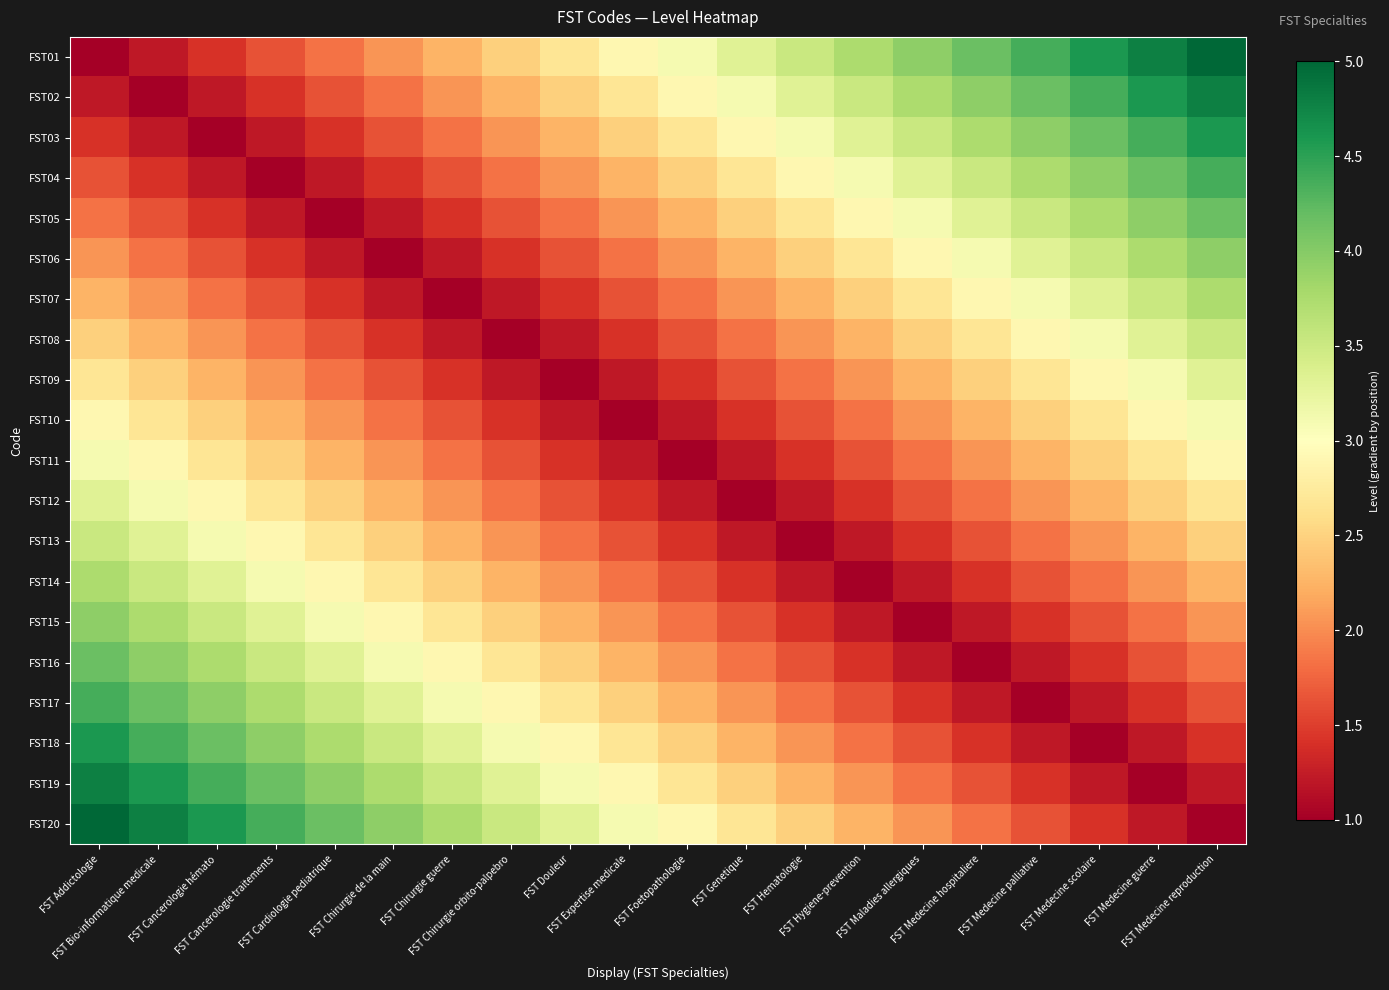

Reading left to right, what are all the values shown in this chart?

FST01: FST Addictologie=1.0	FST Bio-informatique medicale=1.2	FST Cancerologie hémato=1.4	FST Cancerologie traitements=1.6	FST Cardiologie pediatrique=1.8	FST Chirurgie de la main=2.1	FST Chirurgie guerre=2.3	FST Chirurgie orbito-palpebro=2.5	FST Douleur=2.7	FST Expertise medicale=2.9	FST Foetopathologie=3.1	FST Genetique=3.3	FST Hematologie=3.5	FST Hygiene-prevention=3.7	FST Maladies allergiques=3.9	FST Medecine hospitaliere=4.2	FST Medecine palliative=4.4	FST Medecine scolaire=4.6	FST Medecine guerre=4.8	FST Medecine reproduction=5.0
FST02: FST Addictologie=1.2	FST Bio-informatique medicale=1.0	FST Cancerologie hémato=1.2	FST Cancerologie traitements=1.4	FST Cardiologie pediatrique=1.6	FST Chirurgie de la main=1.8	FST Chirurgie guerre=2.1	FST Chirurgie orbito-palpebro=2.3	FST Douleur=2.5	FST Expertise medicale=2.7	FST Foetopathologie=2.9	FST Genetique=3.1	FST Hematologie=3.3	FST Hygiene-prevention=3.5	FST Maladies allergiques=3.7	FST Medecine hospitaliere=3.9	FST Medecine palliative=4.2	FST Medecine scolaire=4.4	FST Medecine guerre=4.6	FST Medecine reproduction=4.8
FST03: FST Addictologie=1.4	FST Bio-informatique medicale=1.2	FST Cancerologie hémato=1.0	FST Cancerologie traitements=1.2	FST Cardiologie pediatrique=1.4	FST Chirurgie de la main=1.6	FST Chirurgie guerre=1.8	FST Chirurgie orbito-palpebro=2.1	FST Douleur=2.3	FST Expertise medicale=2.5	FST Foetopathologie=2.7	FST Genetique=2.9	FST Hematologie=3.1	FST Hygiene-prevention=3.3	FST Maladies allergiques=3.5	FST Medecine hospitaliere=3.7	FST Medecine palliative=3.9	FST Medecine scolaire=4.2	FST Medecine guerre=4.4	FST Medecine reproduction=4.6
FST04: FST Addictologie=1.6	FST Bio-informatique medicale=1.4	FST Cancerologie hémato=1.2	FST Cancerologie traitements=1.0	FST Cardiologie pediatrique=1.2	FST Chirurgie de la main=1.4	FST Chirurgie guerre=1.6	FST Chirurgie orbito-palpebro=1.8	FST Douleur=2.1	FST Expertise medicale=2.3	FST Foetopathologie=2.5	FST Genetique=2.7	FST Hematologie=2.9	FST Hygiene-prevention=3.1	FST Maladies allergiques=3.3	FST Medecine hospitaliere=3.5	FST Medecine palliative=3.7	FST Medecine scolaire=3.9	FST Medecine guerre=4.2	FST Medecine reproduction=4.4
FST05: FST Addictologie=1.8	FST Bio-informatique medicale=1.6	FST Cancerologie hémato=1.4	FST Cancerologie traitements=1.2	FST Cardiologie pediatrique=1.0	FST Chirurgie de la main=1.2	FST Chirurgie guerre=1.4	FST Chirurgie orbito-palpebro=1.6	FST Douleur=1.8	FST Expertise medicale=2.1	FST Foetopathologie=2.3	FST Genetique=2.5	FST Hematologie=2.7	FST Hygiene-prevention=2.9	FST Maladies allergiques=3.1	FST Medecine hospitaliere=3.3	FST Medecine palliative=3.5	FST Medecine scolaire=3.7	FST Medecine guerre=3.9	FST Medecine reproduction=4.2
FST06: FST Addictologie=2.1	FST Bio-informatique medicale=1.8	FST Cancerologie hémato=1.6	FST Cancerologie traitements=1.4	FST Cardiologie pediatrique=1.2	FST Chirurgie de la main=1.0	FST Chirurgie guerre=1.2	FST Chirurgie orbito-palpebro=1.4	FST Douleur=1.6	FST Expertise medicale=1.8	FST Foetopathologie=2.1	FST Genetique=2.3	FST Hematologie=2.5	FST Hygiene-prevention=2.7	FST Maladies allergiques=2.9	FST Medecine hospitaliere=3.1	FST Medecine palliative=3.3	FST Medecine scolaire=3.5	FST Medecine guerre=3.7	FST Medecine reproduction=3.9
FST07: FST Addictologie=2.3	FST Bio-informatique medicale=2.1	FST Cancerologie hémato=1.8	FST Cancerologie traitements=1.6	FST Cardiologie pediatrique=1.4	FST Chirurgie de la main=1.2	FST Chirurgie guerre=1.0	FST Chirurgie orbito-palpebro=1.2	FST Douleur=1.4	FST Expertise medicale=1.6	FST Foetopathologie=1.8	FST Genetique=2.1	FST Hematologie=2.3	FST Hygiene-prevention=2.5	FST Maladies allergiques=2.7	FST Medecine hospitaliere=2.9	FST Medecine palliative=3.1	FST Medecine scolaire=3.3	FST Medecine guerre=3.5	FST Medecine reproduction=3.7
FST08: FST Addictologie=2.5	FST Bio-informatique medicale=2.3	FST Cancerologie hémato=2.1	FST Cancerologie traitements=1.8	FST Cardiologie pediatrique=1.6	FST Chirurgie de la main=1.4	FST Chirurgie guerre=1.2	FST Chirurgie orbito-palpebro=1.0	FST Douleur=1.2	FST Expertise medicale=1.4	FST Foetopathologie=1.6	FST Genetique=1.8	FST Hematologie=2.1	FST Hygiene-prevention=2.3	FST Maladies allergiques=2.5	FST Medecine hospitaliere=2.7	FST Medecine palliative=2.9	FST Medecine scolaire=3.1	FST Medecine guerre=3.3	FST Medecine reproduction=3.5
FST09: FST Addictologie=2.7	FST Bio-informatique medicale=2.5	FST Cancerologie hémato=2.3	FST Cancerologie traitements=2.1	FST Cardiologie pediatrique=1.8	FST Chirurgie de la main=1.6	FST Chirurgie guerre=1.4	FST Chirurgie orbito-palpebro=1.2	FST Douleur=1.0	FST Expertise medicale=1.2	FST Foetopathologie=1.4	FST Genetique=1.6	FST Hematologie=1.8	FST Hygiene-prevention=2.1	FST Maladies allergiques=2.3	FST Medecine hospitaliere=2.5	FST Medecine palliative=2.7	FST Medecine scolaire=2.9	FST Medecine guerre=3.1	FST Medecine reproduction=3.3
FST10: FST Addictologie=2.9	FST Bio-informatique medicale=2.7	FST Cancerologie hémato=2.5	FST Cancerologie traitements=2.3	FST Cardiologie pediatrique=2.1	FST Chirurgie de la main=1.8	FST Chirurgie guerre=1.6	FST Chirurgie orbito-palpebro=1.4	FST Douleur=1.2	FST Expertise medicale=1.0	FST Foetopathologie=1.2	FST Genetique=1.4	FST Hematologie=1.6	FST Hygiene-prevention=1.8	FST Maladies allergiques=2.1	FST Medecine hospitaliere=2.3	FST Medecine palliative=2.5	FST Medecine scolaire=2.7	FST Medecine guerre=2.9	FST Medecine reproduction=3.1
FST11: FST Addictologie=3.1	FST Bio-informatique medicale=2.9	FST Cancerologie hémato=2.7	FST Cancerologie traitements=2.5	FST Cardiologie pediatrique=2.3	FST Chirurgie de la main=2.1	FST Chirurgie guerre=1.8	FST Chirurgie orbito-palpebro=1.6	FST Douleur=1.4	FST Expertise medicale=1.2	FST Foetopathologie=1.0	FST Genetique=1.2	FST Hematologie=1.4	FST Hygiene-prevention=1.6	FST Maladies allergiques=1.8	FST Medecine hospitaliere=2.1	FST Medecine palliative=2.3	FST Medecine scolaire=2.5	FST Medecine guerre=2.7	FST Medecine reproduction=2.9
FST12: FST Addictologie=3.3	FST Bio-informatique medicale=3.1	FST Cancerologie hémato=2.9	FST Cancerologie traitements=2.7	FST Cardiologie pediatrique=2.5	FST Chirurgie de la main=2.3	FST Chirurgie guerre=2.1	FST Chirurgie orbito-palpebro=1.8	FST Douleur=1.6	FST Expertise medicale=1.4	FST Foetopathologie=1.2	FST Genetique=1.0	FST Hematologie=1.2	FST Hygiene-prevention=1.4	FST Maladies allergiques=1.6	FST Medecine hospitaliere=1.8	FST Medecine palliative=2.1	FST Medecine scolaire=2.3	FST Medecine guerre=2.5	FST Medecine reproduction=2.7
FST13: FST Addictologie=3.5	FST Bio-informatique medicale=3.3	FST Cancerologie hémato=3.1	FST Cancerologie traitements=2.9	FST Cardiologie pediatrique=2.7	FST Chirurgie de la main=2.5	FST Chirurgie guerre=2.3	FST Chirurgie orbito-palpebro=2.1	FST Douleur=1.8	FST Expertise medicale=1.6	FST Foetopathologie=1.4	FST Genetique=1.2	FST Hematologie=1.0	FST Hygiene-prevention=1.2	FST Maladies allergiques=1.4	FST Medecine hospitaliere=1.6	FST Medecine palliative=1.8	FST Medecine scolaire=2.1	FST Medecine guerre=2.3	FST Medecine reproduction=2.5
FST14: FST Addictologie=3.7	FST Bio-informatique medicale=3.5	FST Cancerologie hémato=3.3	FST Cancerologie traitements=3.1	FST Cardiologie pediatrique=2.9	FST Chirurgie de la main=2.7	FST Chirurgie guerre=2.5	FST Chirurgie orbito-palpebro=2.3	FST Douleur=2.1	FST Expertise medicale=1.8	FST Foetopathologie=1.6	FST Genetique=1.4	FST Hematologie=1.2	FST Hygiene-prevention=1.0	FST Maladies allergiques=1.2	FST Medecine hospitaliere=1.4	FST Medecine palliative=1.6	FST Medecine scolaire=1.8	FST Medecine guerre=2.1	FST Medecine reproduction=2.3
FST15: FST Addictologie=3.9	FST Bio-informatique medicale=3.7	FST Cancerologie hémato=3.5	FST Cancerologie traitements=3.3	FST Cardiologie pediatrique=3.1	FST Chirurgie de la main=2.9	FST Chirurgie guerre=2.7	FST Chirurgie orbito-palpebro=2.5	FST Douleur=2.3	FST Expertise medicale=2.1	FST Foetopathologie=1.8	FST Genetique=1.6	FST Hematologie=1.4	FST Hygiene-prevention=1.2	FST Maladies allergiques=1.0	FST Medecine hospitaliere=1.2	FST Medecine palliative=1.4	FST Medecine scolaire=1.6	FST Medecine guerre=1.8	FST Medecine reproduction=2.1
FST16: FST Addictologie=4.2	FST Bio-informatique medicale=3.9	FST Cancerologie hémato=3.7	FST Cancerologie traitements=3.5	FST Cardiologie pediatrique=3.3	FST Chirurgie de la main=3.1	FST Chirurgie guerre=2.9	FST Chirurgie orbito-palpebro=2.7	FST Douleur=2.5	FST Expertise medicale=2.3	FST Foetopathologie=2.1	FST Genetique=1.8	FST Hematologie=1.6	FST Hygiene-prevention=1.4	FST Maladies allergiques=1.2	FST Medecine hospitaliere=1.0	FST Medecine palliative=1.2	FST Medecine scolaire=1.4	FST Medecine guerre=1.6	FST Medecine reproduction=1.8
FST17: FST Addictologie=4.4	FST Bio-informatique medicale=4.2	FST Cancerologie hémato=3.9	FST Cancerologie traitements=3.7	FST Cardiologie pediatrique=3.5	FST Chirurgie de la main=3.3	FST Chirurgie guerre=3.1	FST Chirurgie orbito-palpebro=2.9	FST Douleur=2.7	FST Expertise medicale=2.5	FST Foetopathologie=2.3	FST Genetique=2.1	FST Hematologie=1.8	FST Hygiene-prevention=1.6	FST Maladies allergiques=1.4	FST Medecine hospitaliere=1.2	FST Medecine palliative=1.0	FST Medecine scolaire=1.2	FST Medecine guerre=1.4	FST Medecine reproduction=1.6
FST18: FST Addictologie=4.6	FST Bio-informatique medicale=4.4	FST Cancerologie hémato=4.2	FST Cancerologie traitements=3.9	FST Cardiologie pediatrique=3.7	FST Chirurgie de la main=3.5	FST Chirurgie guerre=3.3	FST Chirurgie orbito-palpebro=3.1	FST Douleur=2.9	FST Expertise medicale=2.7	FST Foetopathologie=2.5	FST Genetique=2.3	FST Hematologie=2.1	FST Hygiene-prevention=1.8	FST Maladies allergiques=1.6	FST Medecine hospitaliere=1.4	FST Medecine palliative=1.2	FST Medecine scolaire=1.0	FST Medecine guerre=1.2	FST Medecine reproduction=1.4
FST19: FST Addictologie=4.8	FST Bio-informatique medicale=4.6	FST Cancerologie hémato=4.4	FST Cancerologie traitements=4.2	FST Cardiologie pediatrique=3.9	FST Chirurgie de la main=3.7	FST Chirurgie guerre=3.5	FST Chirurgie orbito-palpebro=3.3	FST Douleur=3.1	FST Expertise medicale=2.9	FST Foetopathologie=2.7	FST Genetique=2.5	FST Hematologie=2.3	FST Hygiene-prevention=2.1	FST Maladies allergiques=1.8	FST Medecine hospitaliere=1.6	FST Medecine palliative=1.4	FST Medecine scolaire=1.2	FST Medecine guerre=1.0	FST Medecine reproduction=1.2
FST20: FST Addictologie=5.0	FST Bio-informatique medicale=4.8	FST Cancerologie hémato=4.6	FST Cancerologie traitements=4.4	FST Cardiologie pediatrique=4.2	FST Chirurgie de la main=3.9	FST Chirurgie guerre=3.7	FST Chirurgie orbito-palpebro=3.5	FST Douleur=3.3	FST Expertise medicale=3.1	FST Foetopathologie=2.9	FST Genetique=2.7	FST Hematologie=2.5	FST Hygiene-prevention=2.3	FST Maladies allergiques=2.1	FST Medecine hospitaliere=1.8	FST Medecine palliative=1.6	FST Medecine scolaire=1.4	FST Medecine guerre=1.2	FST Medecine reproduction=1.0